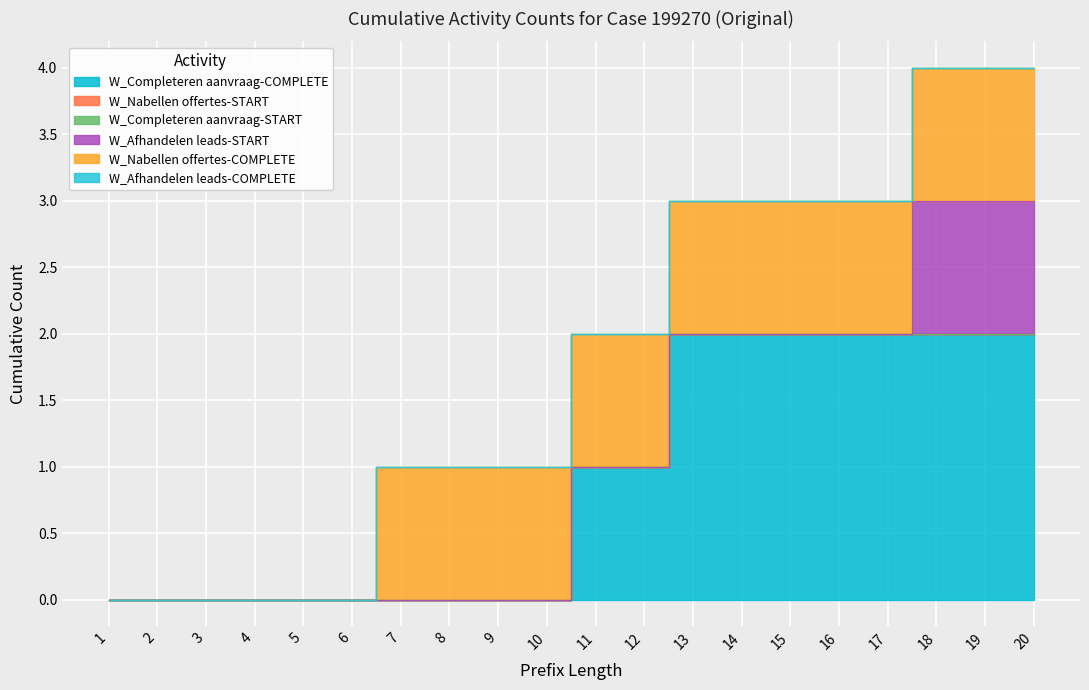

True or false: W_Nabellen offertes-COMPLETE and W_Afhandelen leads-START cross at least once.

False